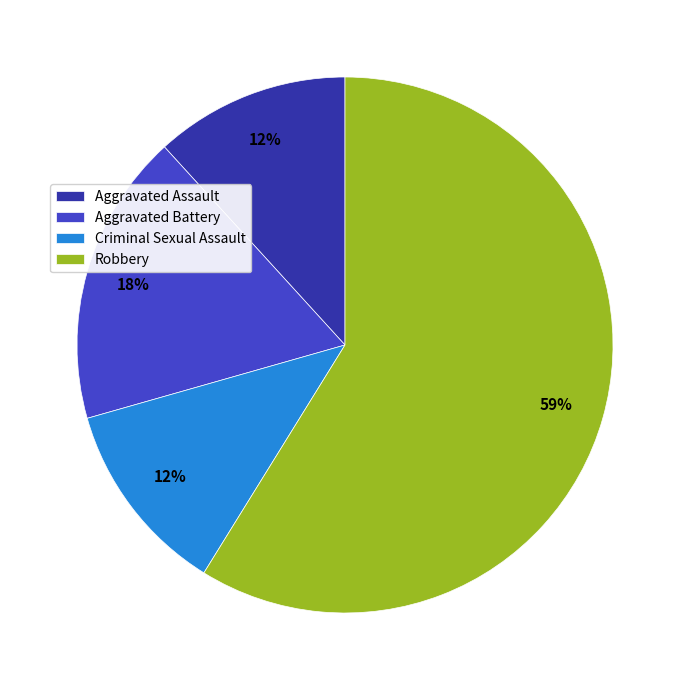

Do Robbery and Aggravated Battery together represent more than half of the pie?

Yes